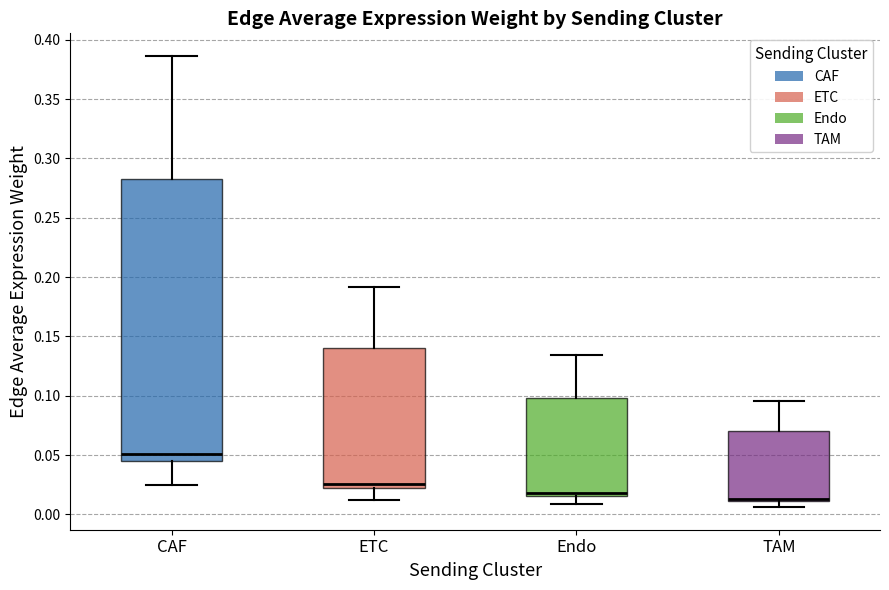

Reading left to right, transcribe this box plot: for each box, give where its median line is, the range the box spans, and where its two whiskers end, as read against the y-axis. The values are not printed on the chart, so give them approximately, as read against the axis.

CAF: median 0.050, box 0.045 to 0.285, whiskers 0.025 to 0.385
ETC: median 0.025, box 0.020 to 0.140, whiskers 0.010 to 0.190
Endo: median 0.020, box 0.015 to 0.100, whiskers 0.010 to 0.135
TAM: median 0.015 (drawn on the box's lower edge), box 0.010 to 0.070, whiskers 0.005 to 0.095